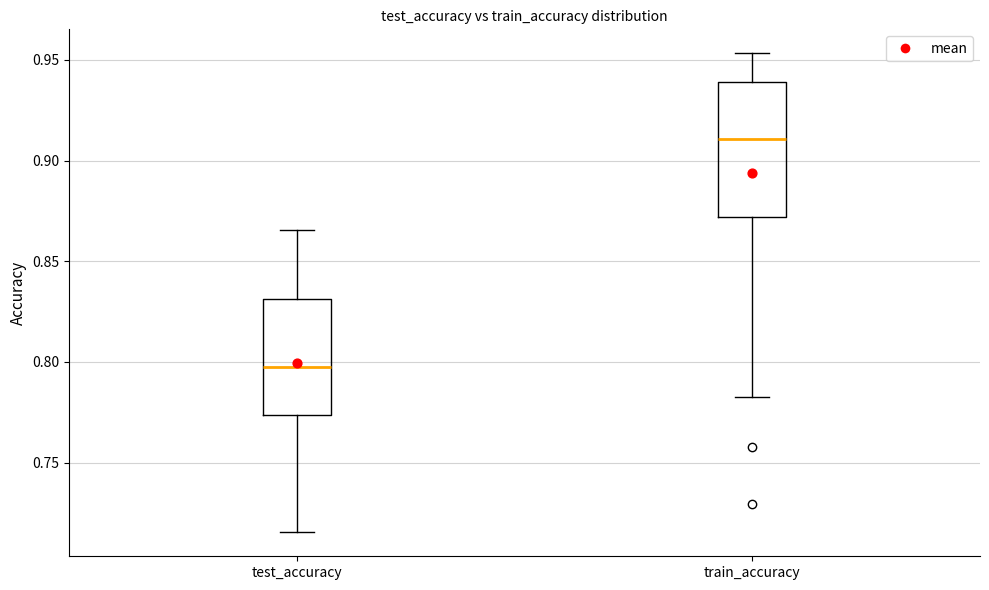

Which box has the lowest median line?

test_accuracy